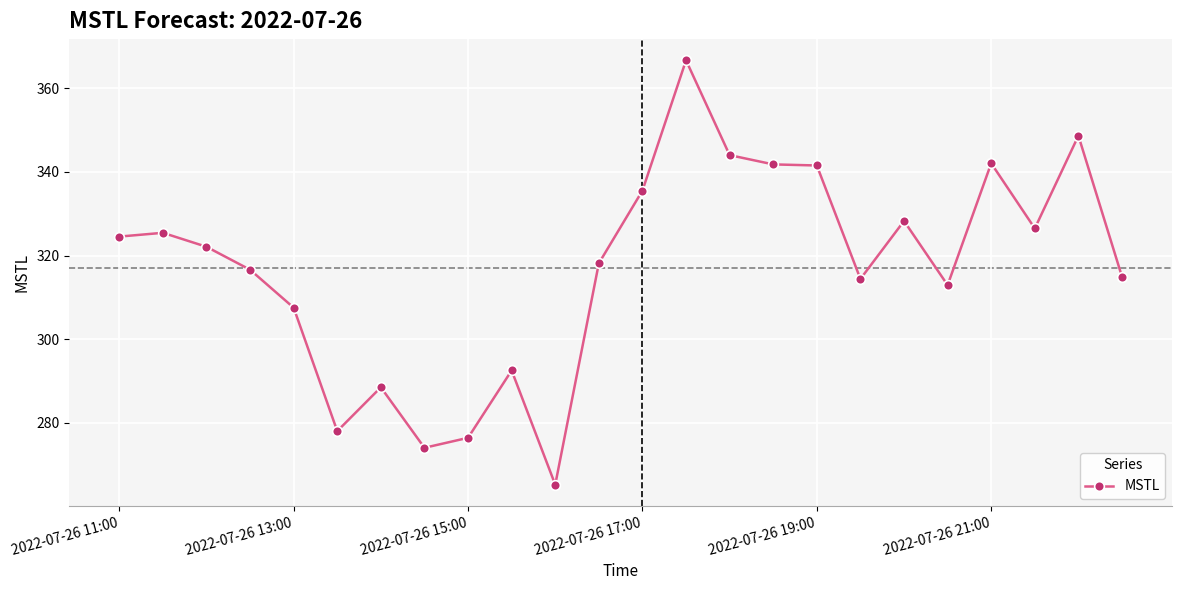

True or false: there are more than 2 points higher than both neighbors.

True